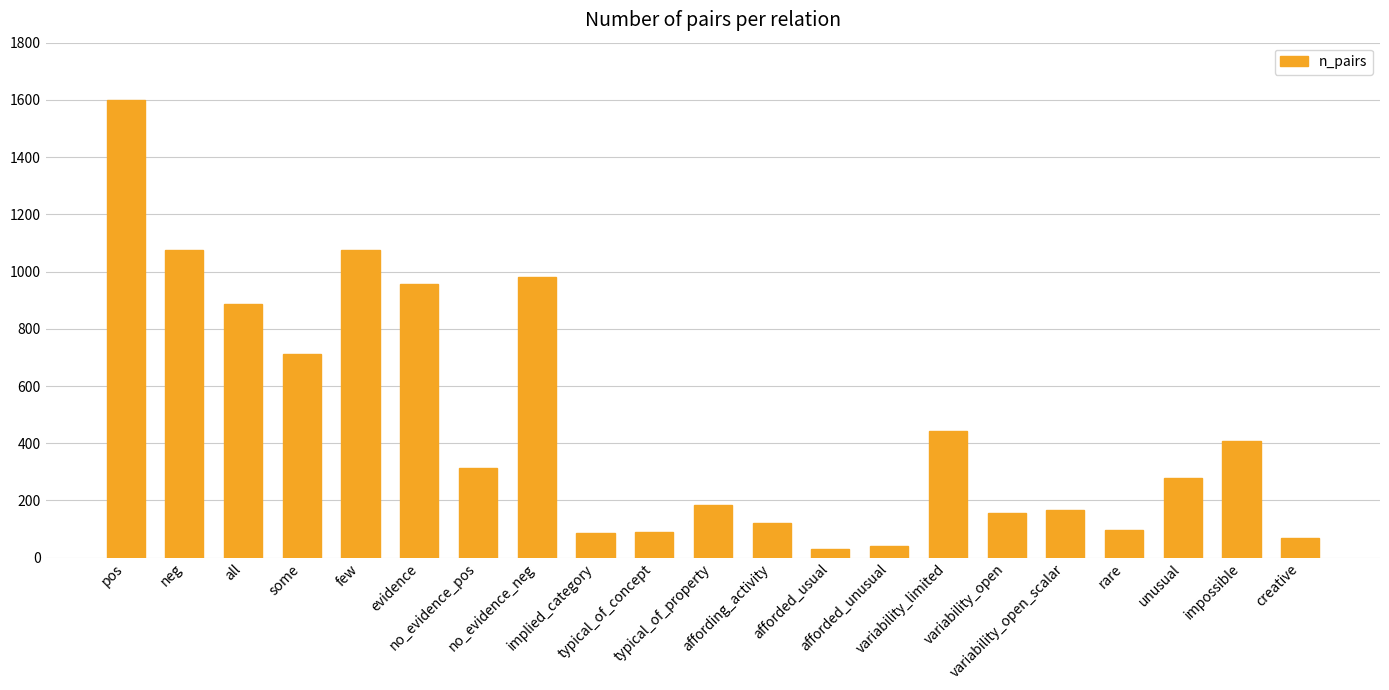

What is the difference between the maximum and minimum values?

1567